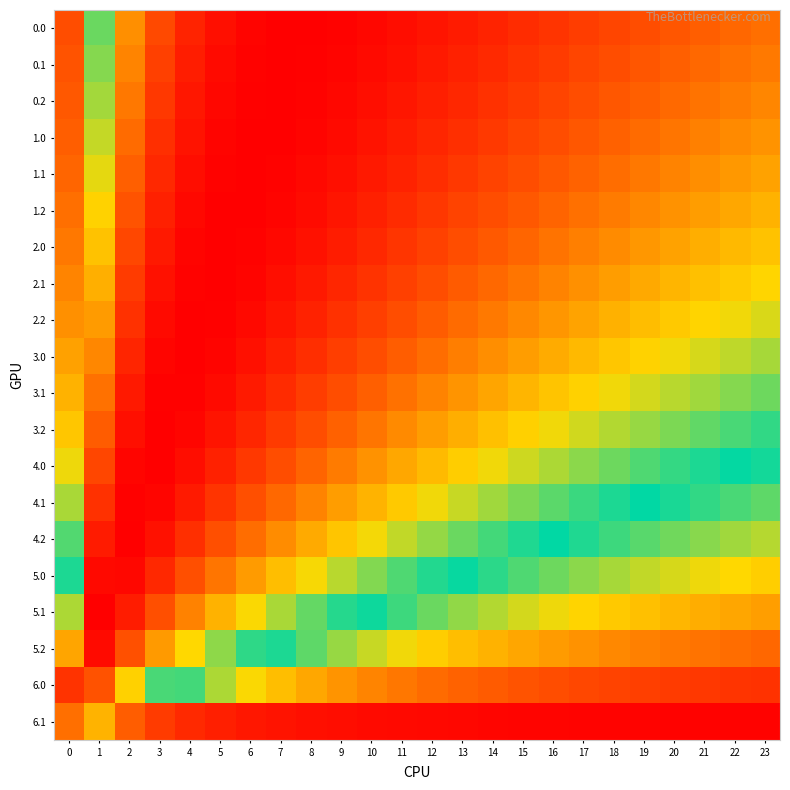

Reading left to right, extract all data points from this chart.

0.0: 0=0.1	1=0.6	2=0.8	3=0.9	4=0.9	5=1.0	6=1.0	7=1.0	8=1.0	9=1.0	10=1.0	11=1.0	12=1.0	13=1.0	14=0.9	15=0.9	16=0.9	17=0.9	18=0.9	19=0.9	20=0.9	21=0.8	22=0.8	23=0.8
0.1: 0=0.1	1=0.6	2=0.8	3=0.9	4=1.0	5=1.0	6=1.0	7=1.0	8=1.0	9=1.0	10=1.0	11=1.0	12=1.0	13=0.9	14=0.9	15=0.9	16=0.9	17=0.9	18=0.9	19=0.9	20=0.8	21=0.8	22=0.8	23=0.8
0.2: 0=0.1	1=0.6	2=0.8	3=0.9	4=1.0	5=1.0	6=1.0	7=1.0	8=1.0	9=1.0	10=1.0	11=1.0	12=0.9	13=0.9	14=0.9	15=0.9	16=0.9	17=0.9	18=0.9	19=0.8	20=0.8	21=0.8	22=0.8	23=0.8
1.0: 0=0.2	1=0.6	2=0.8	3=0.9	4=1.0	5=1.0	6=1.0	7=1.0	8=1.0	9=1.0	10=1.0	11=1.0	12=0.9	13=0.9	14=0.9	15=0.9	16=0.9	17=0.9	18=0.8	19=0.8	20=0.8	21=0.8	22=0.8	23=0.8
1.1: 0=0.2	1=0.7	2=0.8	3=0.9	4=1.0	5=1.0	6=1.0	7=1.0	8=1.0	9=1.0	10=1.0	11=0.9	12=0.9	13=0.9	14=0.9	15=0.9	16=0.9	17=0.8	18=0.8	19=0.8	20=0.8	21=0.8	22=0.8	23=0.7
1.2: 0=0.2	1=0.7	2=0.9	3=0.9	4=1.0	5=1.0	6=1.0	7=1.0	8=1.0	9=1.0	10=0.9	11=0.9	12=0.9	13=0.9	14=0.9	15=0.9	16=0.8	17=0.8	18=0.8	19=0.8	20=0.8	21=0.8	22=0.7	23=0.7
2.0: 0=0.2	1=0.7	2=0.9	3=1.0	4=1.0	5=1.0	6=1.0	7=1.0	8=1.0	9=1.0	10=0.9	11=0.9	12=0.9	13=0.9	14=0.9	15=0.8	16=0.8	17=0.8	18=0.8	19=0.8	20=0.7	21=0.7	22=0.7	23=0.7
2.1: 0=0.2	1=0.7	2=0.9	3=1.0	4=1.0	5=1.0	6=1.0	7=1.0	8=1.0	9=0.9	10=0.9	11=0.9	12=0.9	13=0.9	14=0.8	15=0.8	16=0.8	17=0.8	18=0.8	19=0.7	20=0.7	21=0.7	22=0.7	23=0.7
2.2: 0=0.2	1=0.8	2=0.9	3=1.0	4=1.0	5=1.0	6=1.0	7=1.0	8=0.9	9=0.9	10=0.9	11=0.9	12=0.8	13=0.8	14=0.8	15=0.8	16=0.8	17=0.7	18=0.7	19=0.7	20=0.7	21=0.7	22=0.7	23=0.6
3.0: 0=0.3	1=0.8	2=0.9	3=1.0	4=1.0	5=1.0	6=1.0	7=0.9	8=0.9	9=0.9	10=0.9	11=0.8	12=0.8	13=0.8	14=0.8	15=0.8	16=0.7	17=0.7	18=0.7	19=0.7	20=0.7	21=0.6	22=0.6	23=0.6
3.1: 0=0.3	1=0.8	2=1.0	3=1.0	4=1.0	5=1.0	6=1.0	7=0.9	8=0.9	9=0.9	10=0.8	11=0.8	12=0.8	13=0.8	14=0.7	15=0.7	16=0.7	17=0.7	18=0.7	19=0.6	20=0.6	21=0.6	22=0.6	23=0.6
3.2: 0=0.3	1=0.8	2=1.0	3=1.0	4=1.0	5=1.0	6=0.9	7=0.9	8=0.9	9=0.8	10=0.8	11=0.8	12=0.8	13=0.7	14=0.7	15=0.7	16=0.7	17=0.6	18=0.6	19=0.6	20=0.6	21=0.6	22=0.5	23=0.5
4.0: 0=0.3	1=0.9	2=1.0	3=1.0	4=1.0	5=0.9	6=0.9	7=0.9	8=0.8	9=0.8	10=0.8	11=0.7	12=0.7	13=0.7	14=0.7	15=0.6	16=0.6	17=0.6	18=0.6	19=0.6	20=0.5	21=0.5	22=0.5	23=0.5
4.1: 0=0.4	1=0.9	2=1.0	3=1.0	4=1.0	5=0.9	6=0.9	7=0.8	8=0.8	9=0.8	10=0.7	11=0.7	12=0.7	13=0.6	14=0.6	15=0.6	16=0.6	17=0.5	18=0.5	19=0.5	20=0.5	21=0.5	22=0.5	23=0.4
4.2: 0=0.4	1=1.0	2=1.0	3=1.0	4=0.9	5=0.9	6=0.8	7=0.8	8=0.7	9=0.7	10=0.7	11=0.6	12=0.6	13=0.6	14=0.5	15=0.5	16=0.5	17=0.5	18=0.5	19=0.4	20=0.4	21=0.4	22=0.4	23=0.4
5.0: 0=0.5	1=1.0	2=1.0	3=0.9	4=0.9	5=0.8	6=0.8	7=0.7	8=0.7	9=0.6	10=0.6	11=0.6	12=0.5	13=0.5	14=0.5	15=0.4	16=0.4	17=0.4	18=0.4	19=0.4	20=0.4	21=0.3	22=0.3	23=0.3
5.1: 0=0.6	1=1.0	2=1.0	3=0.9	4=0.8	5=0.7	6=0.7	7=0.6	8=0.6	9=0.5	10=0.5	11=0.5	12=0.4	13=0.4	14=0.4	15=0.4	16=0.3	17=0.3	18=0.3	19=0.3	20=0.3	21=0.3	22=0.3	23=0.2
5.2: 0=0.7	1=1.0	2=0.9	3=0.8	4=0.7	5=0.6	6=0.5	7=0.5	8=0.4	9=0.4	10=0.4	11=0.3	12=0.3	13=0.3	14=0.3	15=0.3	16=0.2	17=0.2	18=0.2	19=0.2	20=0.2	21=0.2	22=0.2	23=0.2
6.0: 0=0.9	1=0.9	2=0.7	3=0.5	4=0.5	5=0.4	6=0.3	7=0.3	8=0.3	9=0.2	10=0.2	11=0.2	12=0.2	13=0.2	14=0.1	15=0.1	16=0.1	17=0.1	18=0.1	19=0.1	20=0.1	21=0.1	22=0.1	23=0.1
6.1: 0=0.8	1=0.3	2=0.2	3=0.1	4=0.1	5=0.1	6=0.0	7=0.0	8=0.0	9=0.0	10=0.0	11=0.0	12=0.0	13=0.0	14=0.0	15=0.0	16=0.0	17=0.0	18=0.0	19=0.0	20=0.0	21=0.0	22=0.0	23=0.0